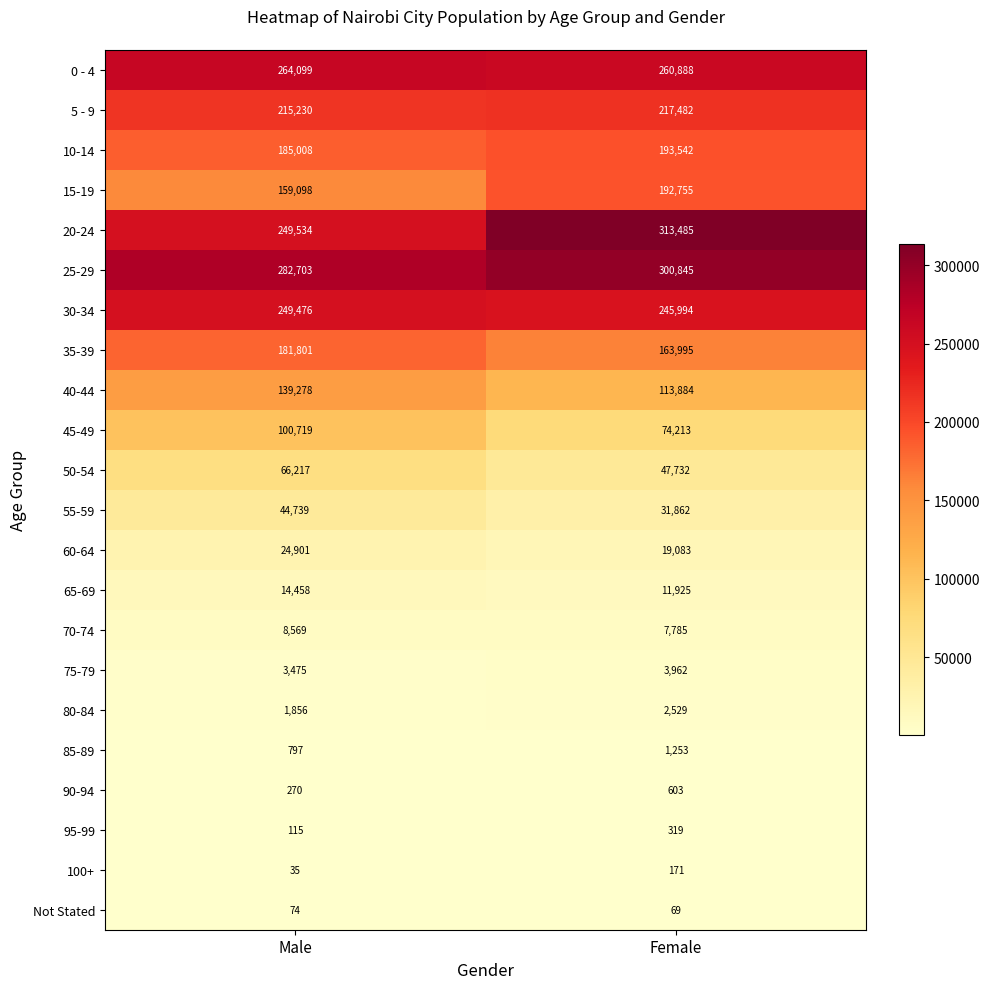

What is the greatest value displayed?

313485